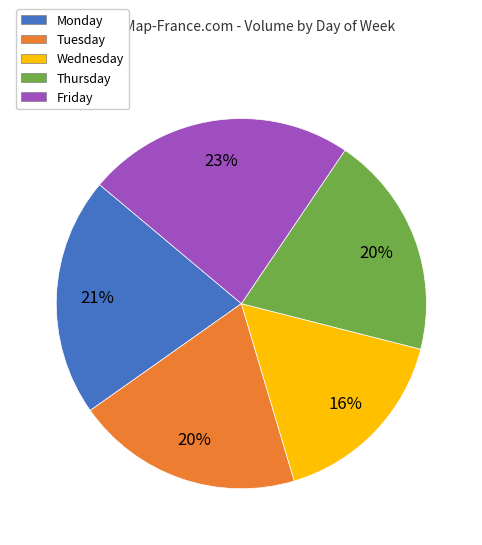

Between Wednesday and Tuesday, which is larger?

Tuesday